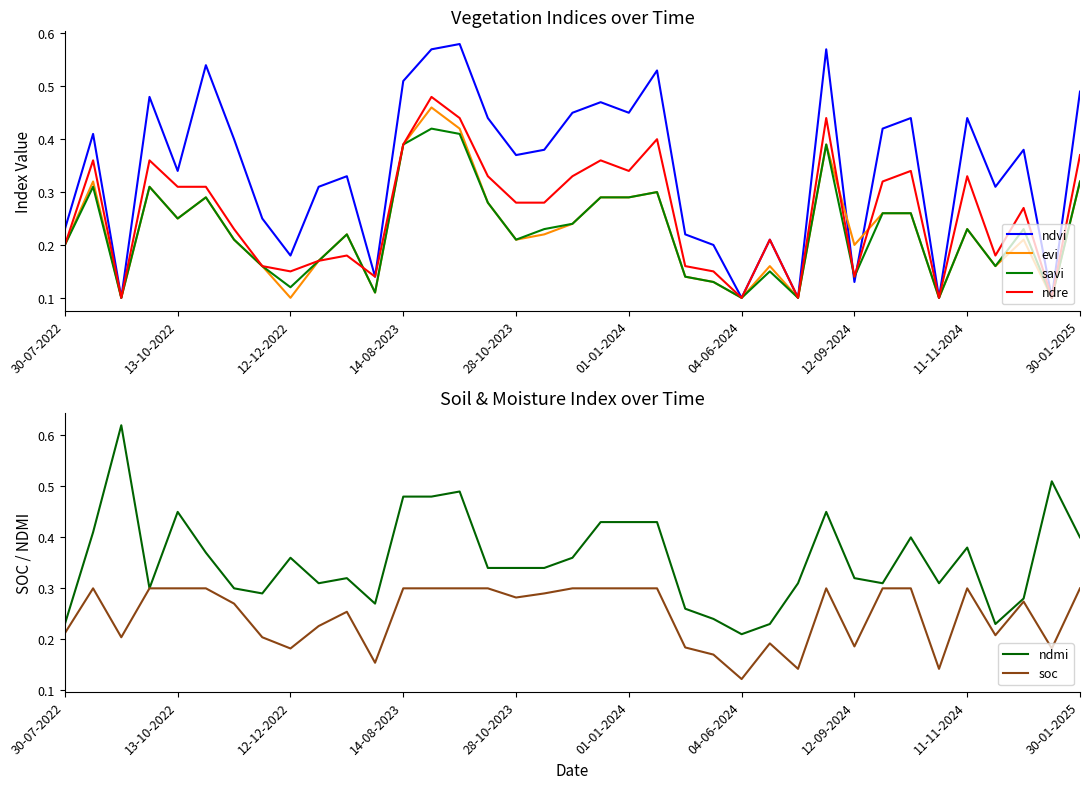

Where is soc nearest to the value 0?

04-06-2024